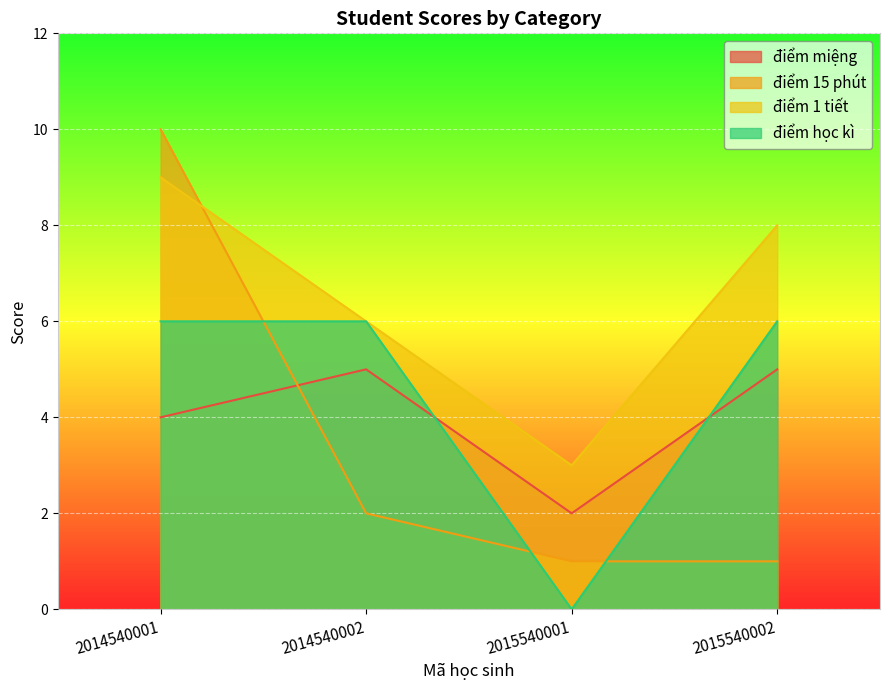

At how many categories does at least one series exceed 9?

1